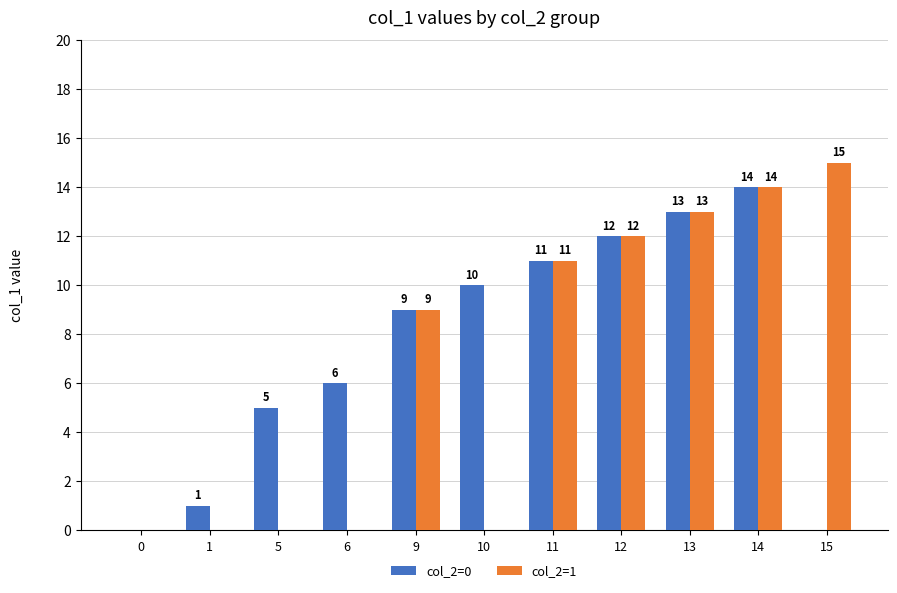

Reading left to right, transcribe all the data shown in this chart.

col_2=0: 0=0	1=1	5=5	6=6	9=9	10=10	11=11	12=12	13=13	14=14	15=0
col_2=1: 0=0	1=0	5=0	6=0	9=9	10=0	11=11	12=12	13=13	14=14	15=15